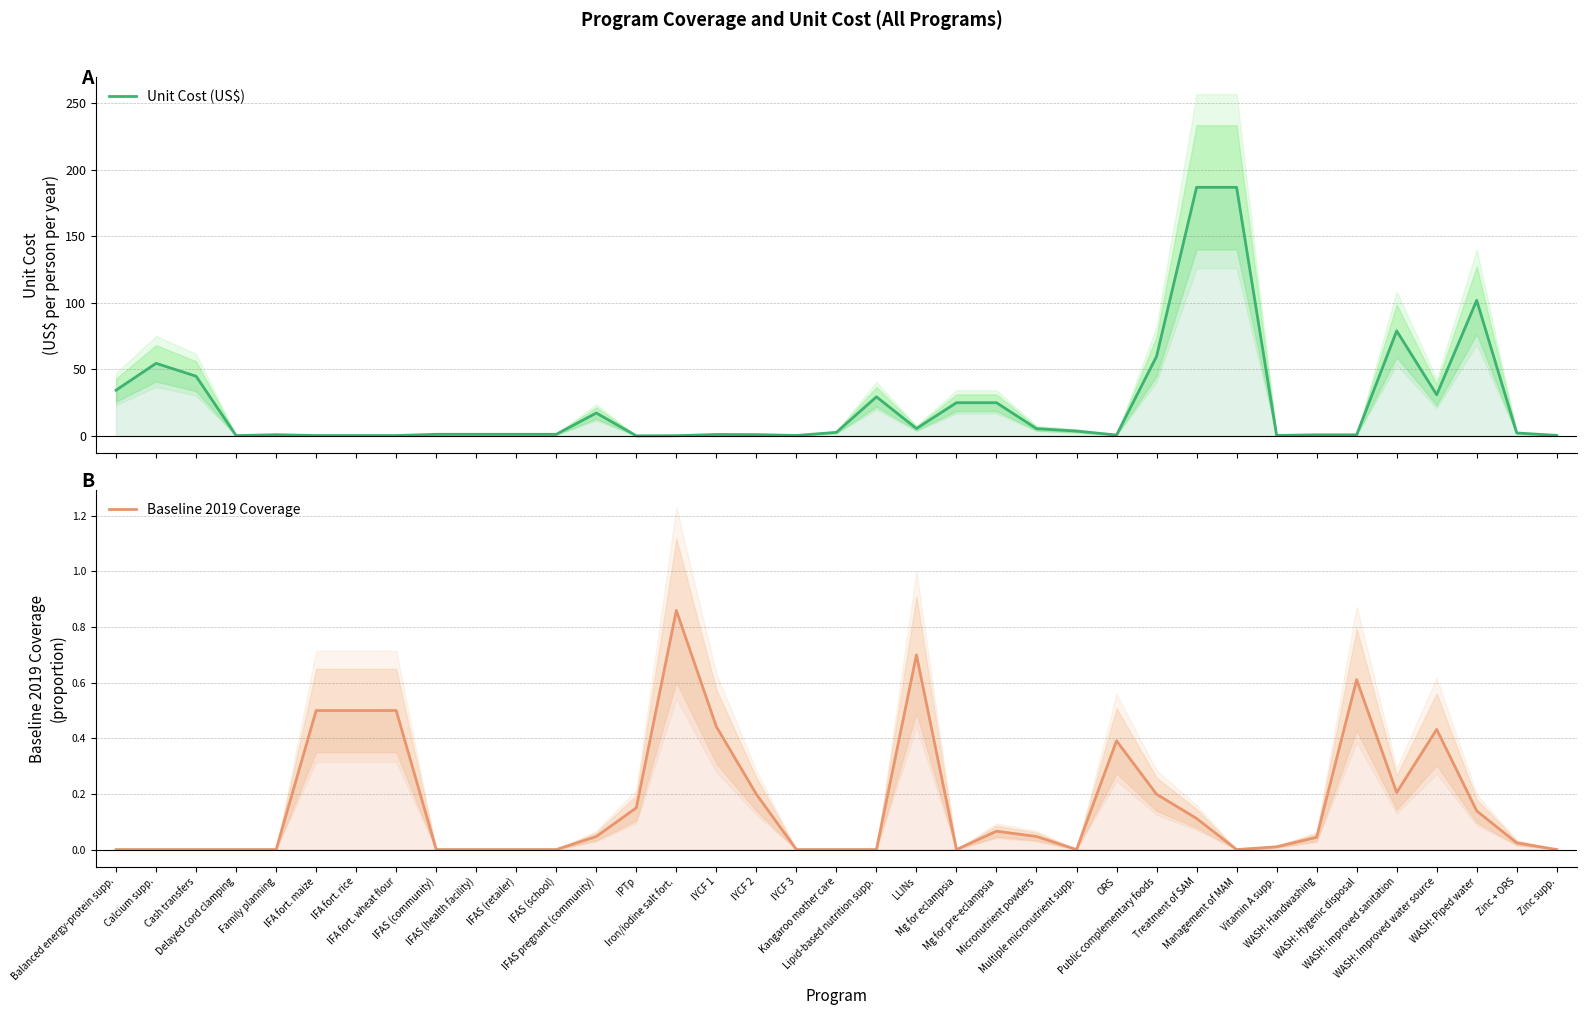

True or false: Unit Cost (US$) has more than 2 interior local peaks.

True